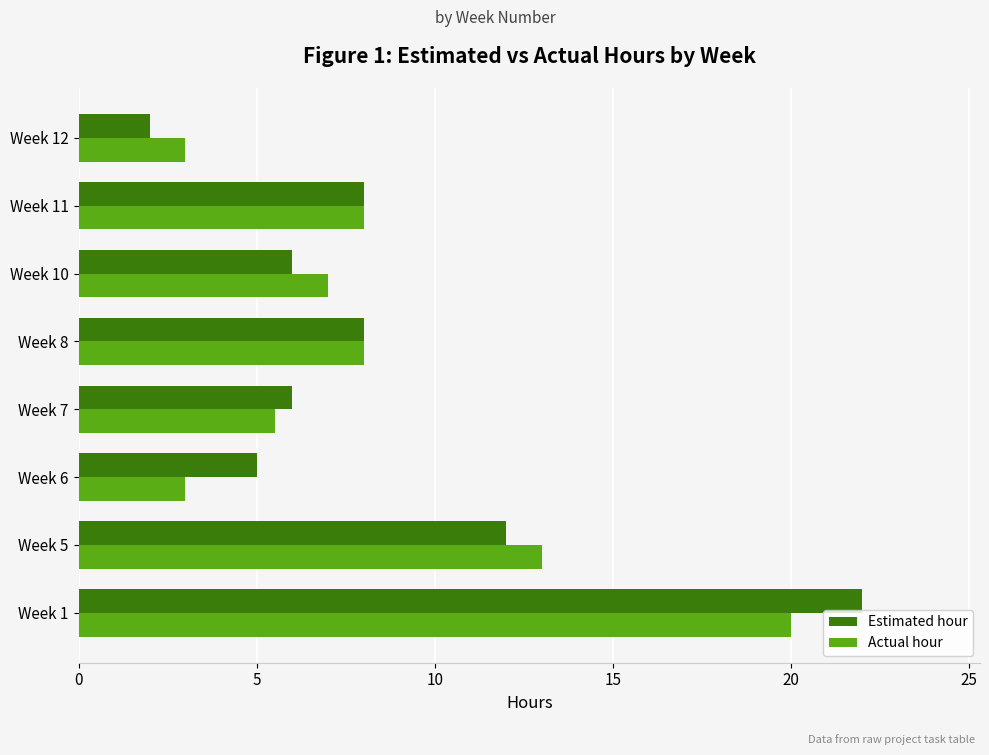

What is the maximum value for Actual hour?

20.0